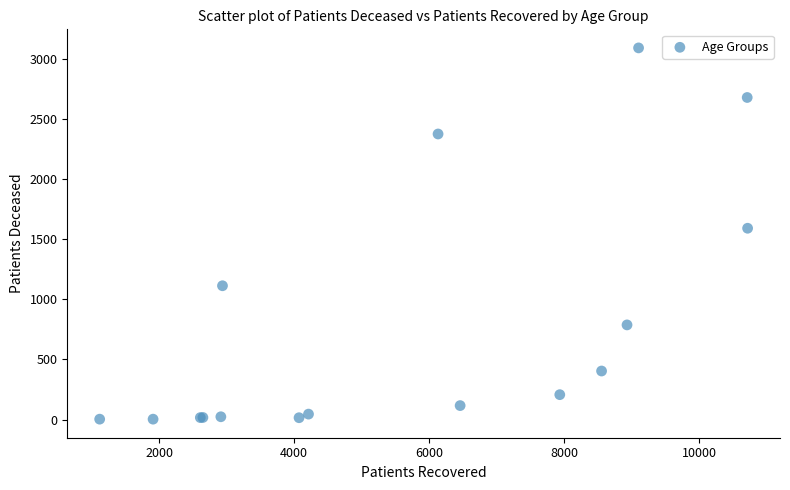

What Y value in the scatter plot is closest to 1549?

1593